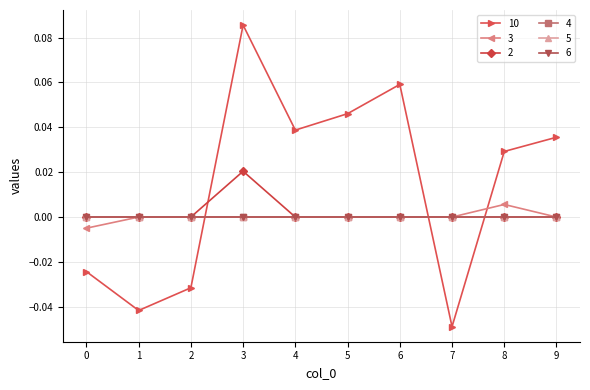

Is this an area chart (filled region under the line)?

No